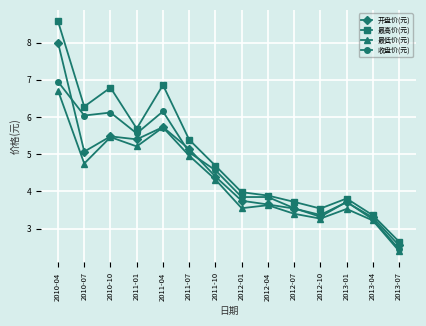

Count the number of categories in the chart.

14